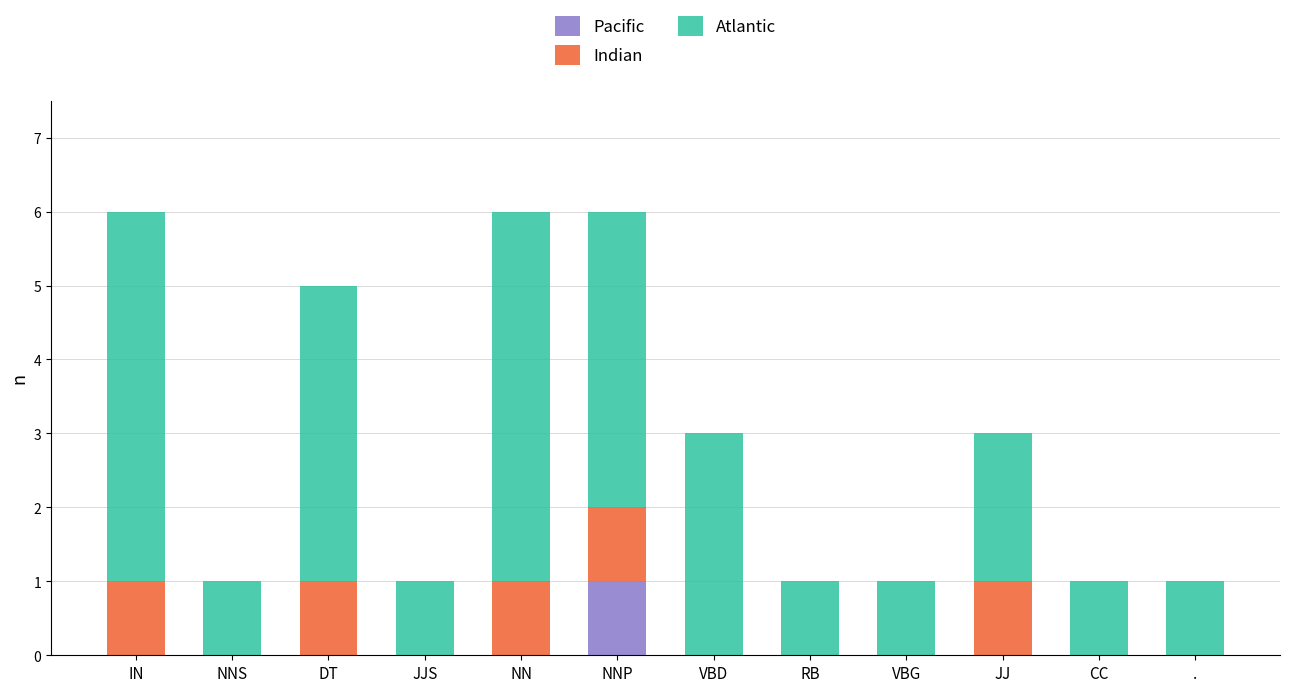

What is the total value across all series at JJ?

3